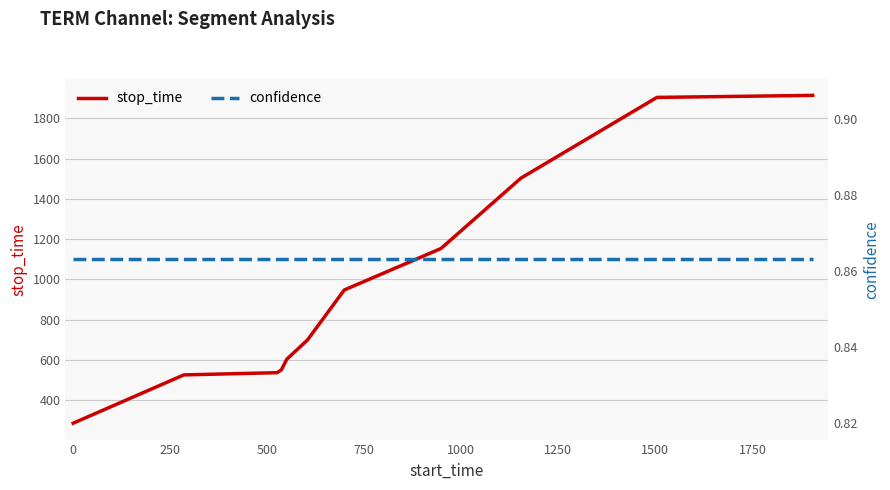

What is the highest value of the stop_time series?

1914